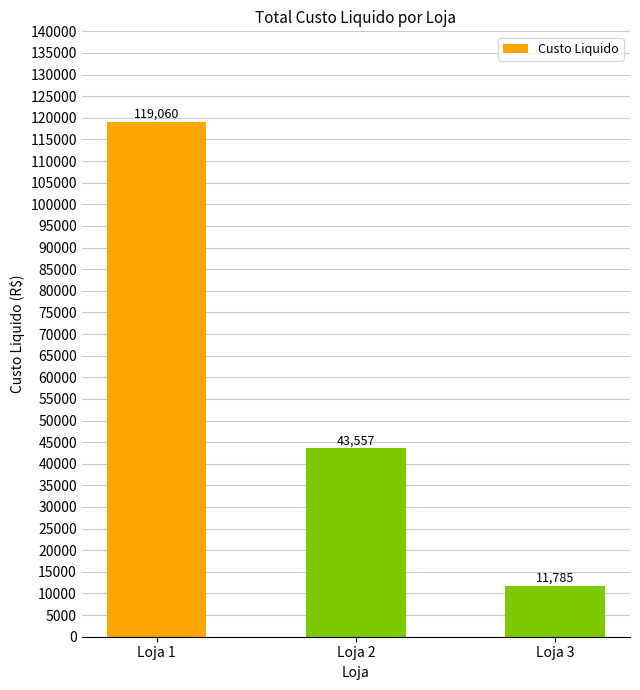

How many categories are shown in the chart?

3